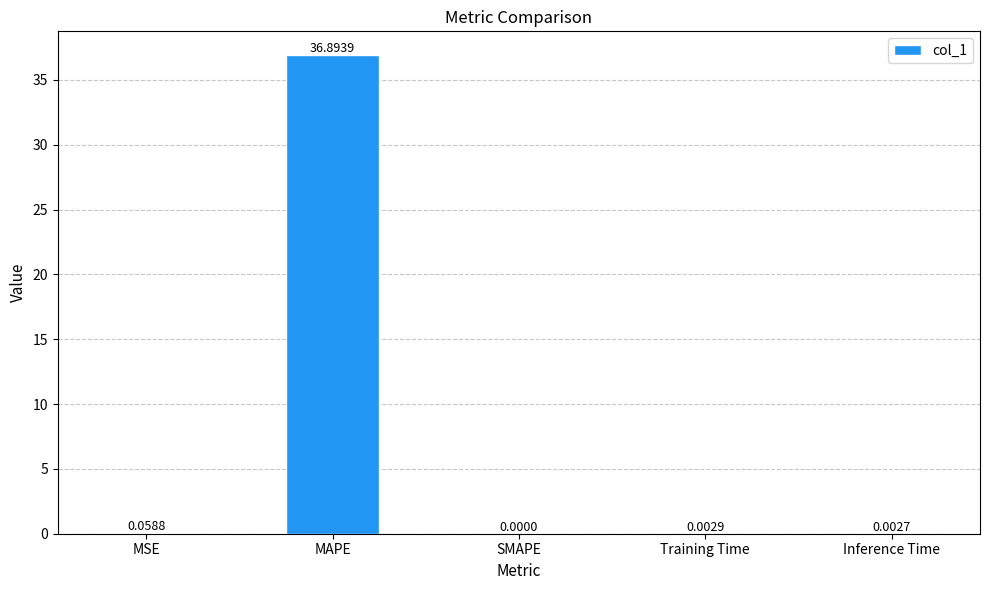

How many positive values are there?

4